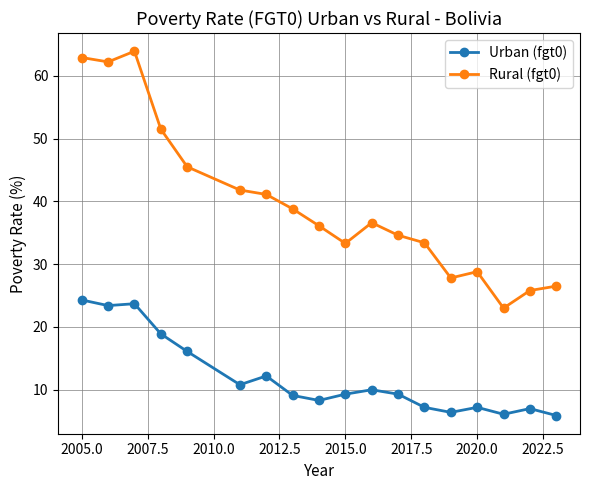

List the series in order of their peak value, lowest first.

Urban (fgt0), Rural (fgt0)